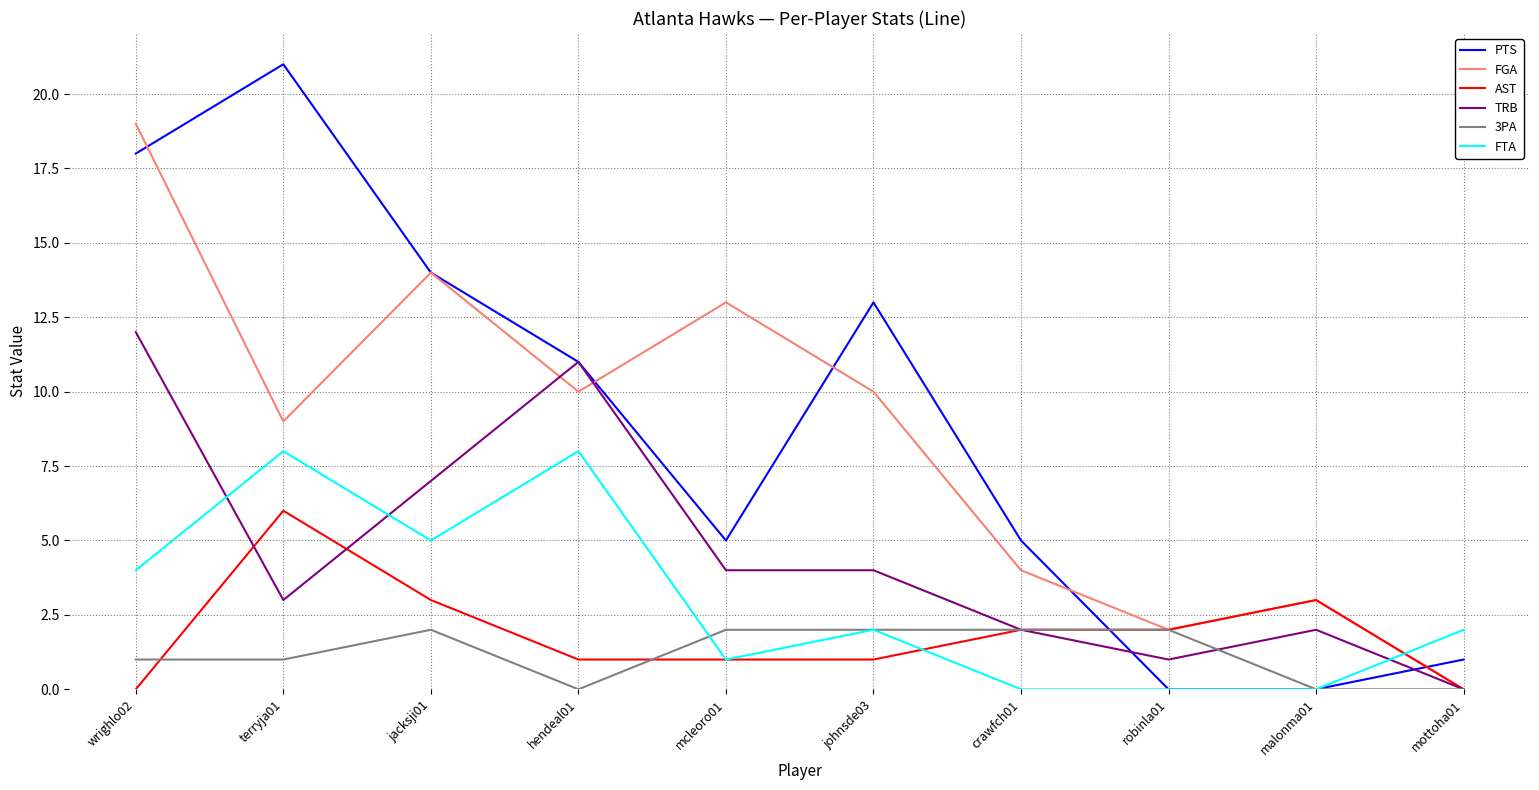

Which series ends up on top after the final intersection of TRB and FTA?

FTA